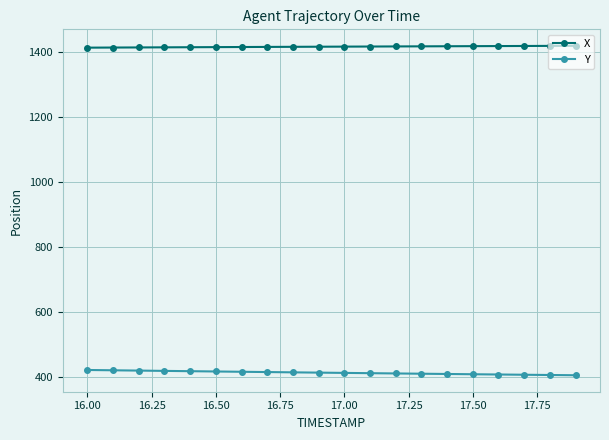

What is the smallest value displayed?

404.5